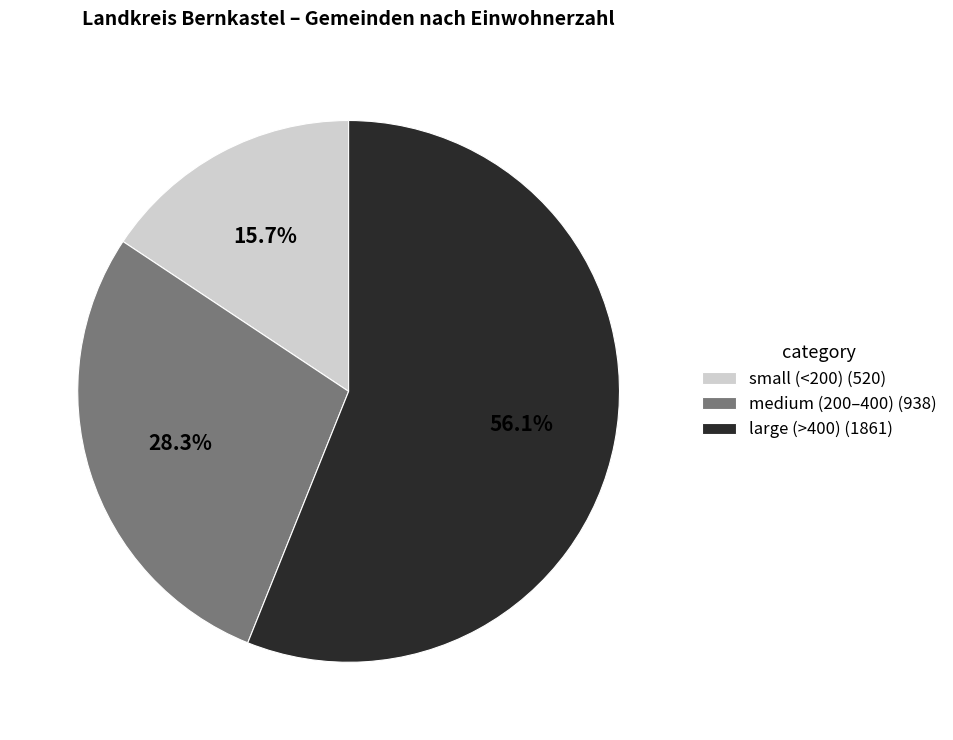

Is there a majority slice in this chart?

Yes